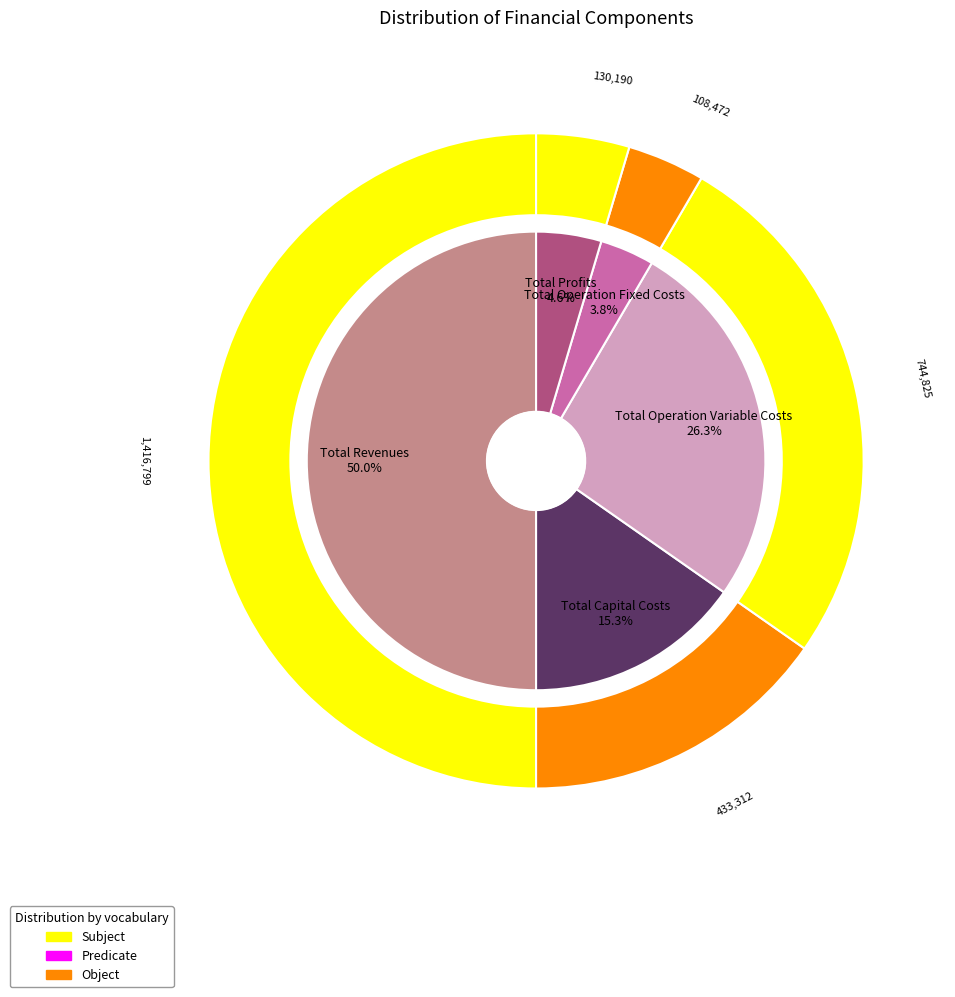

True or false: Total Revenues accounts for 50% of the total.

True